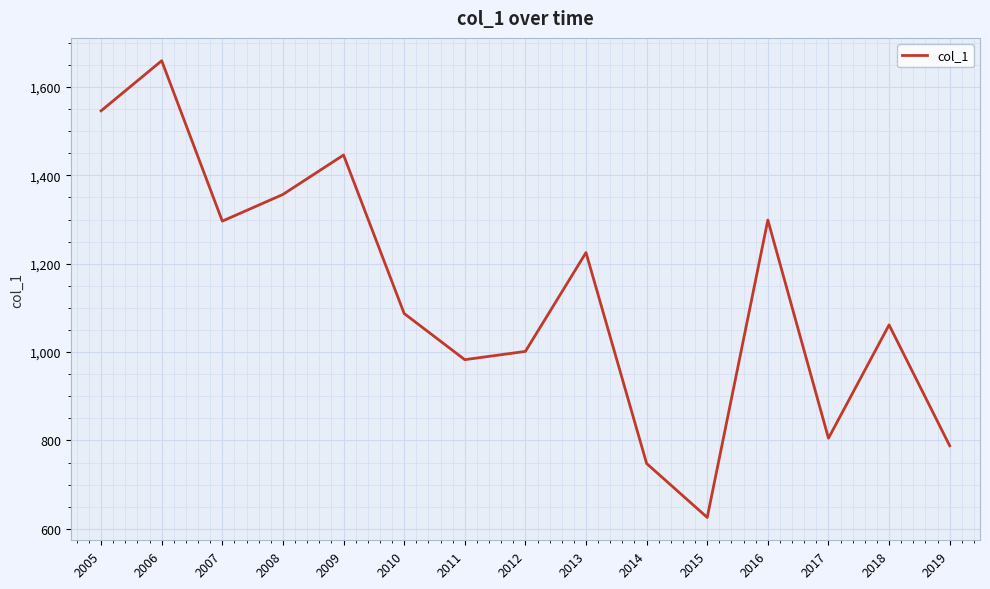

What is the approximate value at 2005?

1546.1